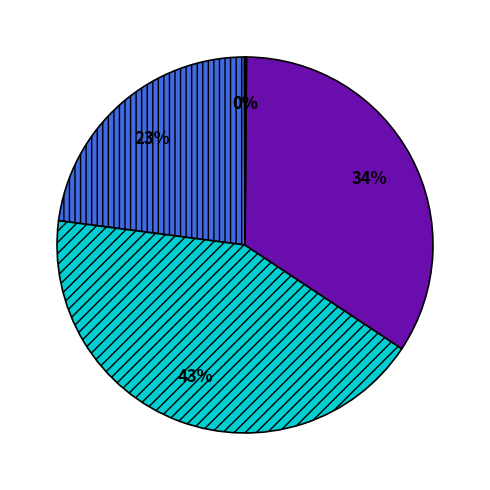

Does any single category account for the majority?

No